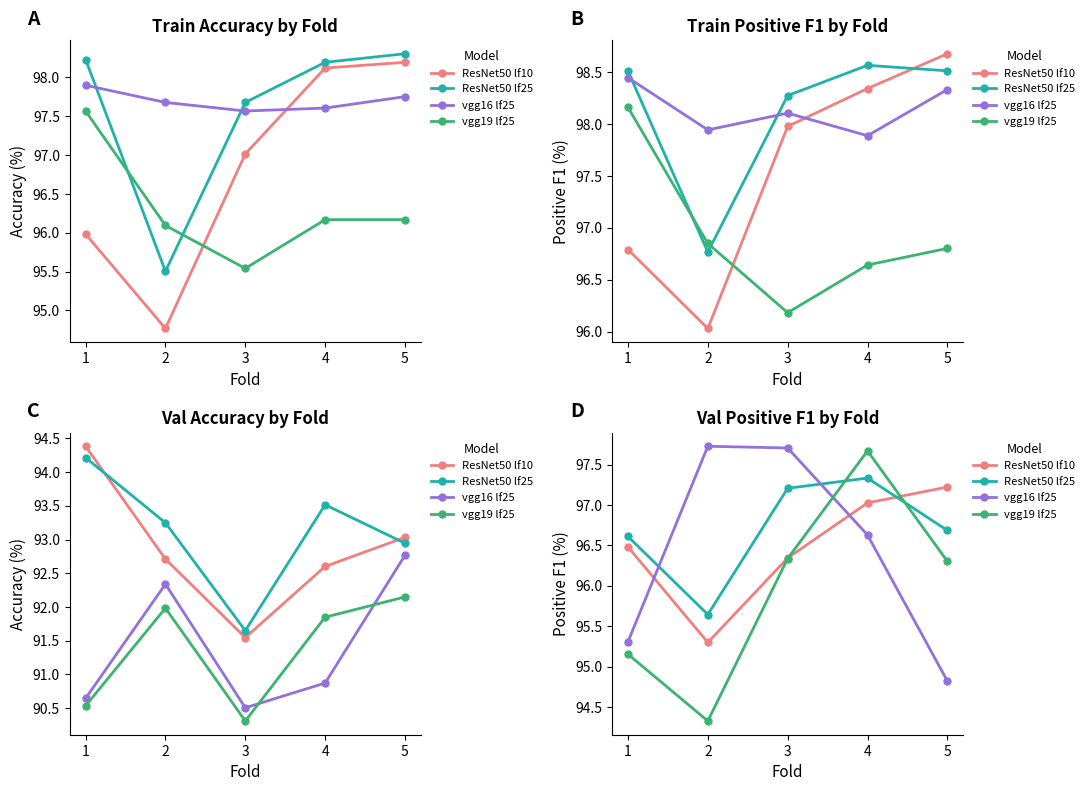

What is the difference between the highest and lowest values at 3?

1.4